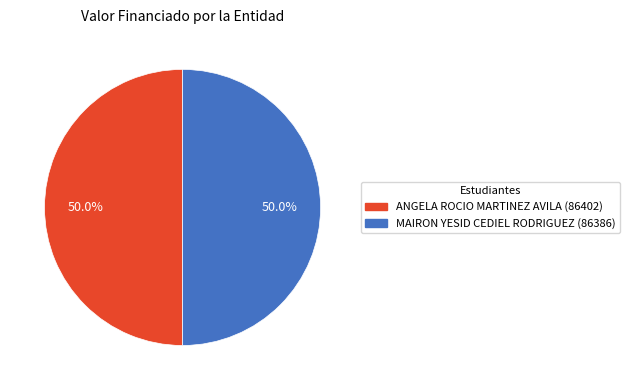

What is the ratio of the value at ANGELA ROCIO MARTINEZ AVILA (86402) to the value at MAIRON YESID CEDIEL RODRIGUEZ (86386)?

1.0